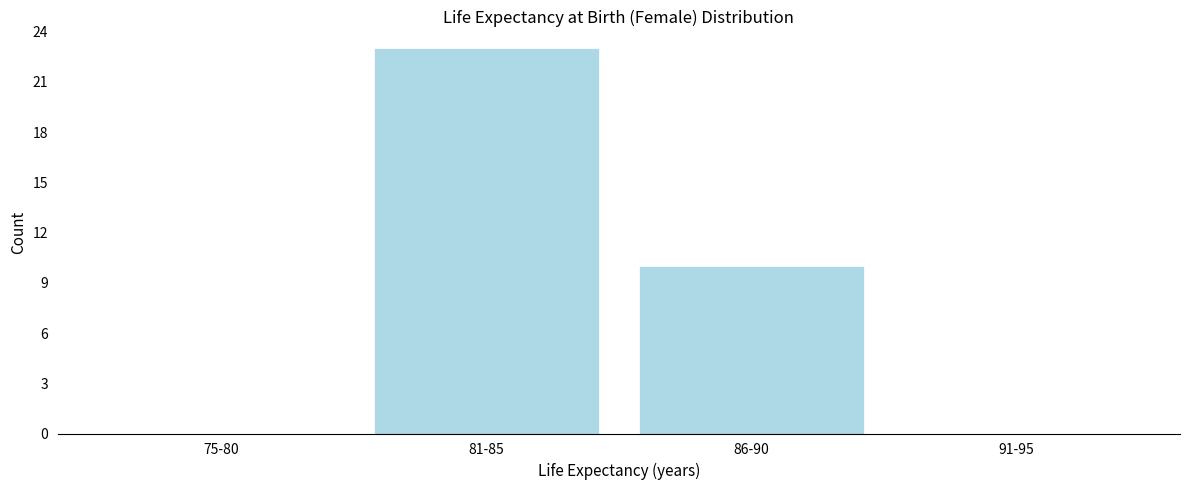

Reading right to left, transcribe all the data shown in this chart.

91-95=0	86-90=10	81-85=23	75-80=0